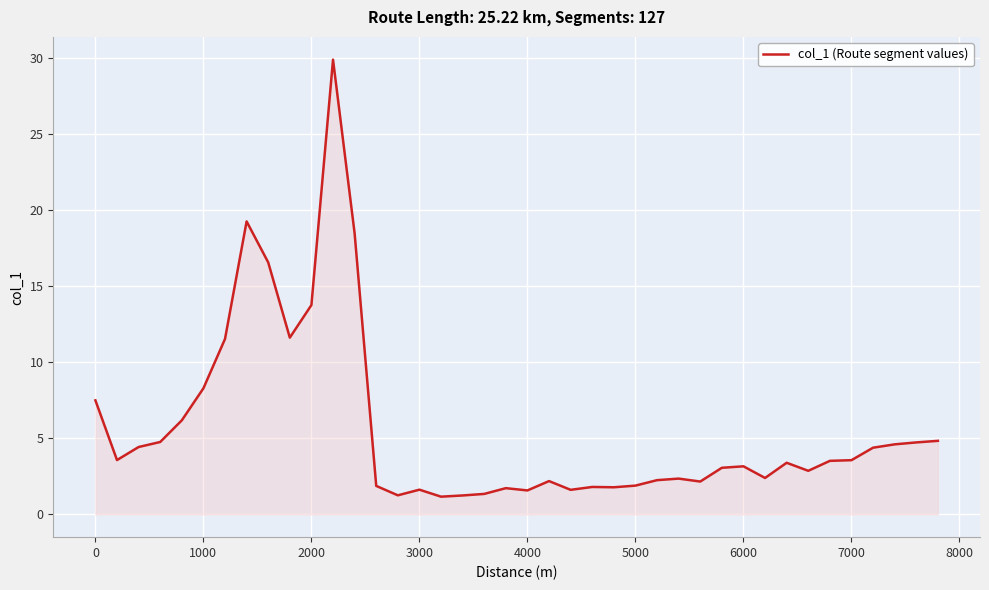

What is the minimum value shown in the chart?

1.2